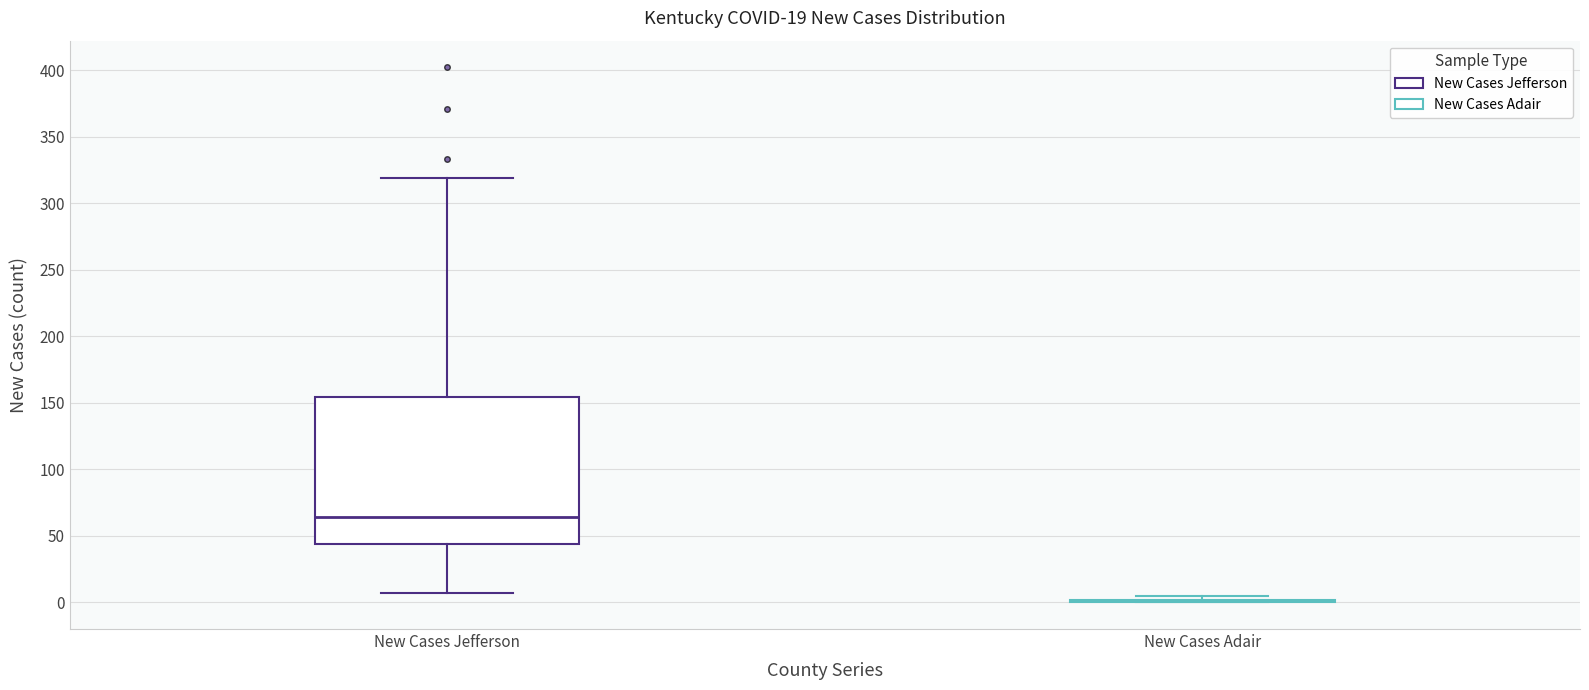

Reading left to right, transcribe this box plot: for each box, give where its median line is, the range the box spans, and where its two whiskers end, as read against the y-axis. The values are not printed on the chart, so give them approximately, as read against the axis.

New Cases Jefferson: median 65, box 45 to 155, whiskers 5 to 320
New Cases Adair: box collapsed to a line at 0, whiskers 0 to 5